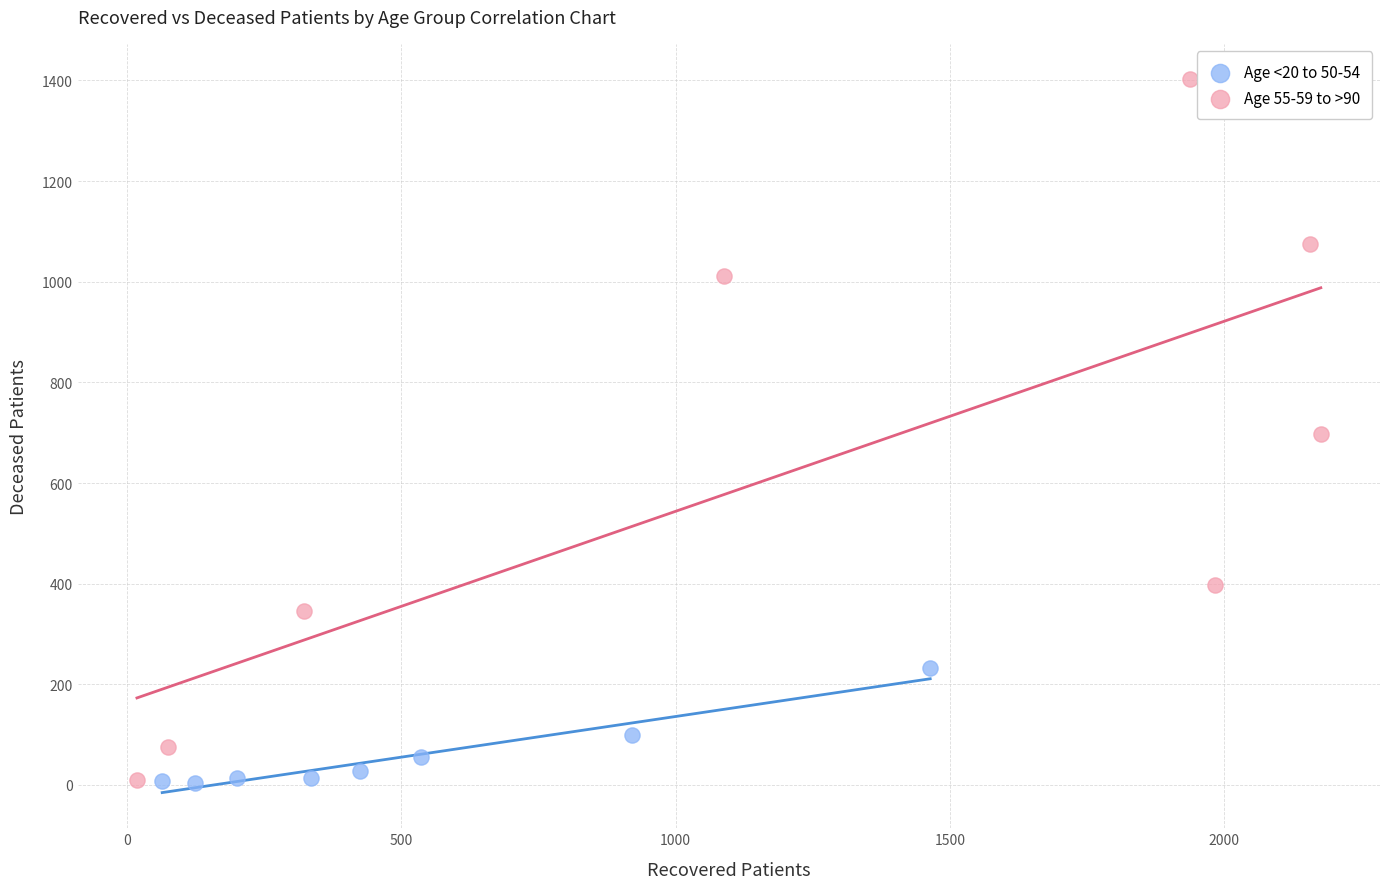

What are all the series names shown in the legend?

Age <20 to 50-54, Age 55-59 to >90